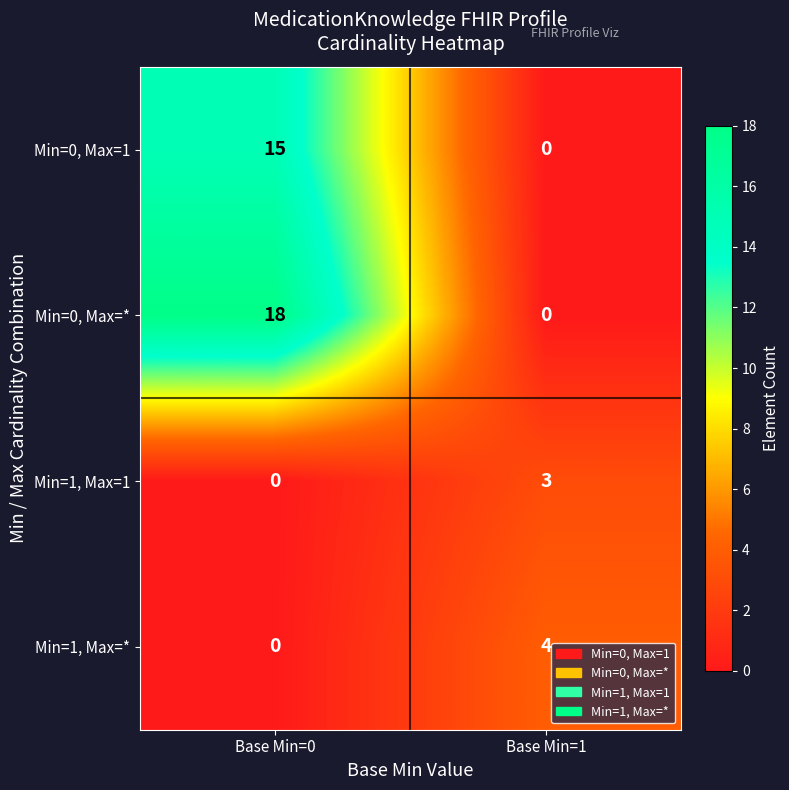

Count the number of categories in the chart.

2